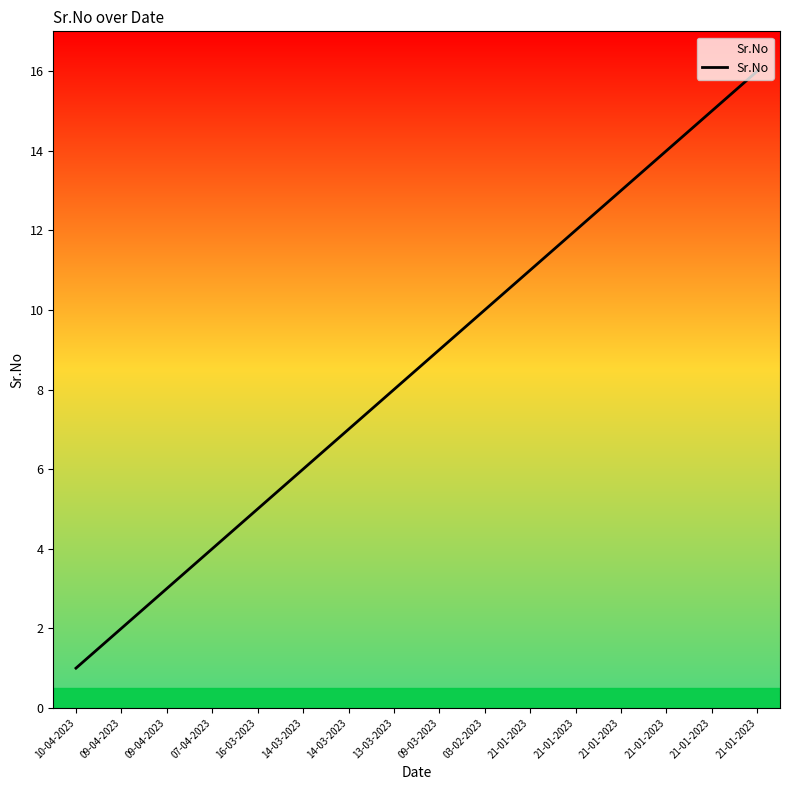

How many lines are shown in the chart?

1